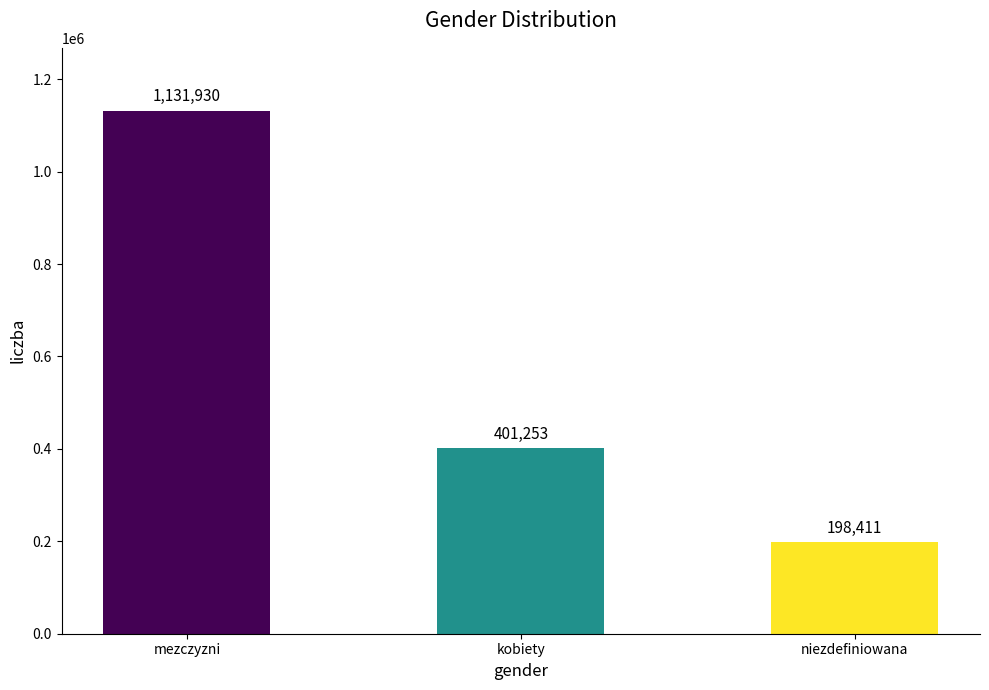

True or false: the data shows 401253 at kobiety.

True